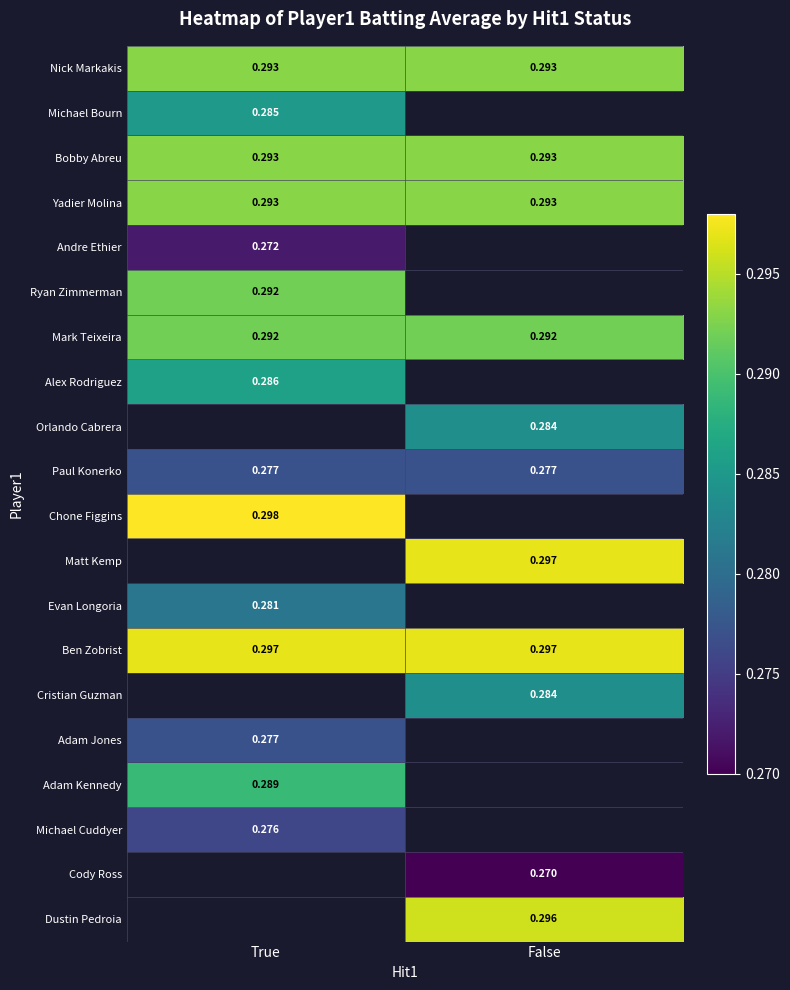

Is the value of Paul Konerko at True greater than the value of Matt Kemp at False?

No